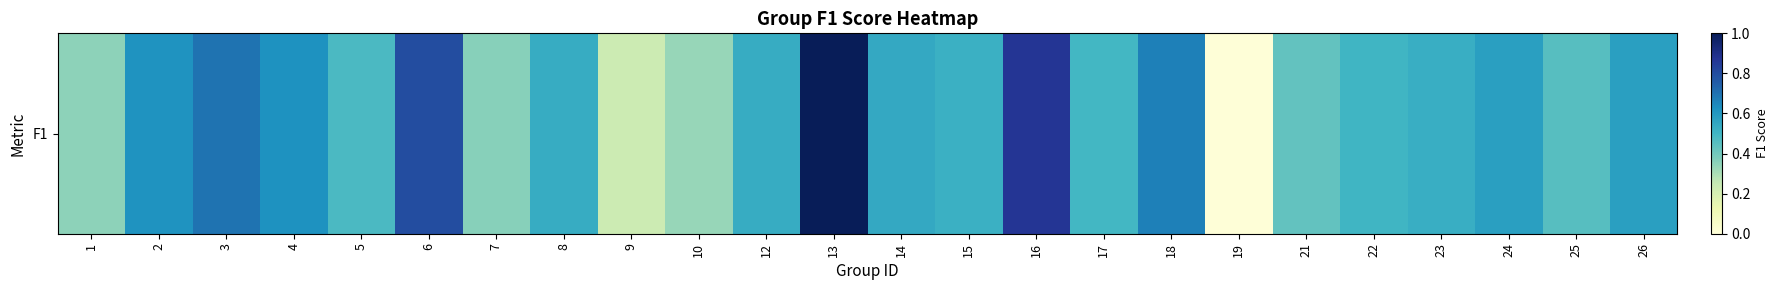

Reading left to right, list all the values displayed in this chart.

1=0.3	2=0.6	3=0.7	4=0.6	5=0.5	6=0.8	7=0.4	8=0.5	9=0.2	10=0.3	12=0.5	13=1.0	14=0.5	15=0.5	16=0.9	17=0.5	18=0.7	19=0.0	21=0.4	22=0.5	23=0.5	24=0.6	25=0.5	26=0.6